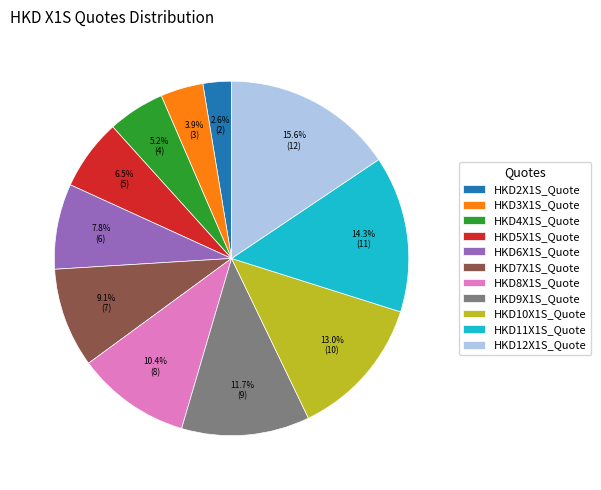

How many segments does this pie chart have?

11